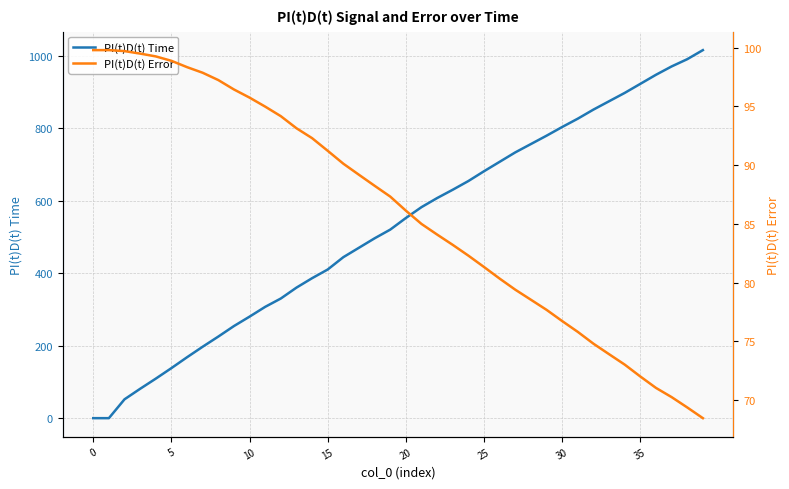

Reading left to right, transcribe all the data shown in this chart.

PI(t)D(t) Time: 0.0	0.0	52.0	81.0	109.0	138.0	168.0	197.0	225.0	254.0	280.0	307.0	330.0	360.0	386.0	410.0	444.0	470.0	496.0	520.0	552.0	582.0	607.0	630.0	654.0	681.0	707.0	733.0	756.0	779.0	803.0	826.0	851.0	874.0	897.0	922.0	947.0	970.0	990.0	1015.0
PI(t)D(t) Error: 99.8	99.8	99.7	99.5	99.3	98.9	98.3	97.9	97.2	96.4	95.7	95.0	94.2	93.1	92.3	91.2	90.1	89.2	88.2	87.3	86.1	85.0	84.1	83.2	82.3	81.3	80.3	79.4	78.5	77.7	76.7	75.8	74.8	73.9	73.0	72.0	71.0	70.3	69.4	68.5